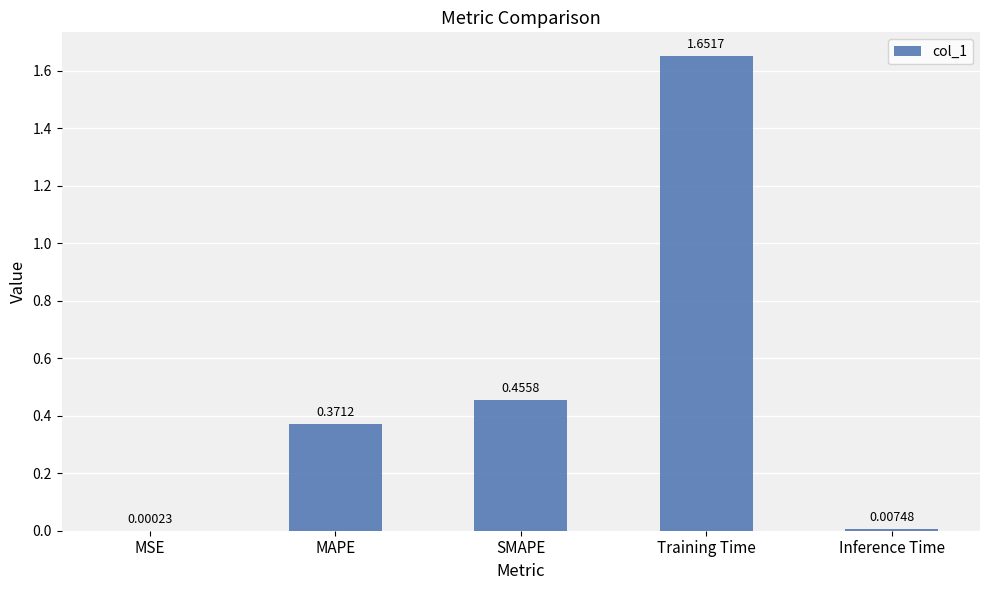

What is the change in value from Training Time to Inference Time?

-1.6